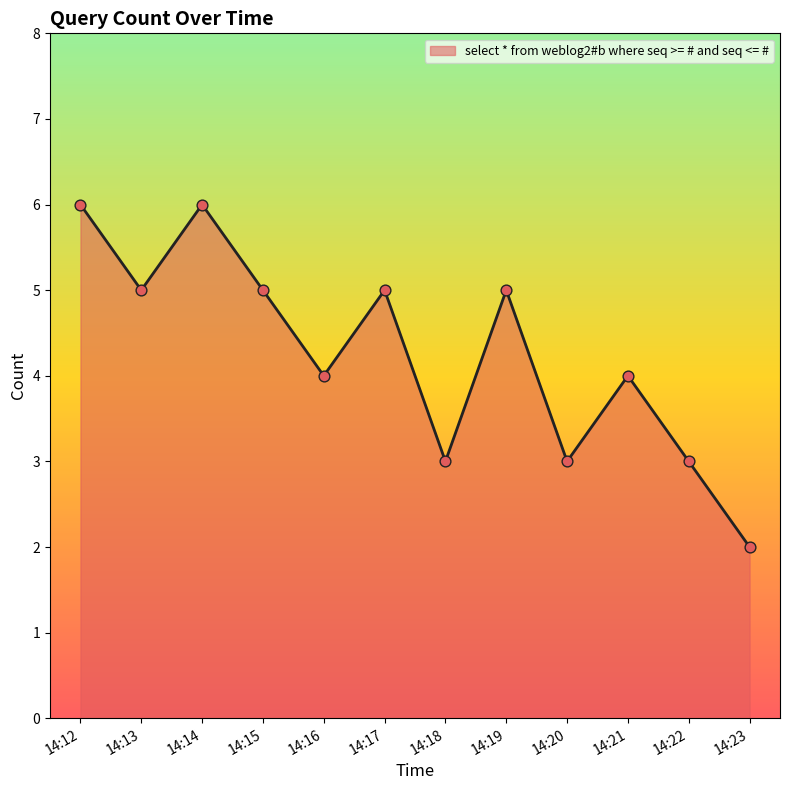

Approximately how many times larger is the value at 14:22 compared to 14:23?

1.5